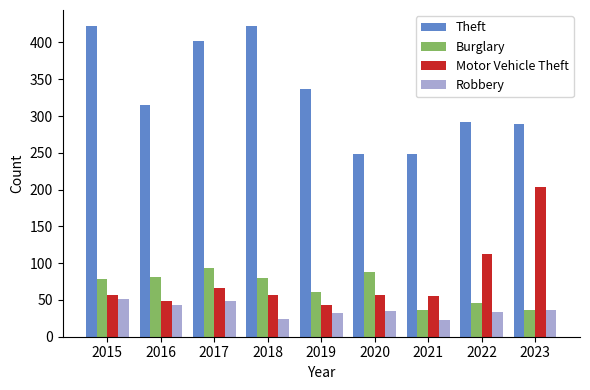

What is the minimum value shown in the chart?

23